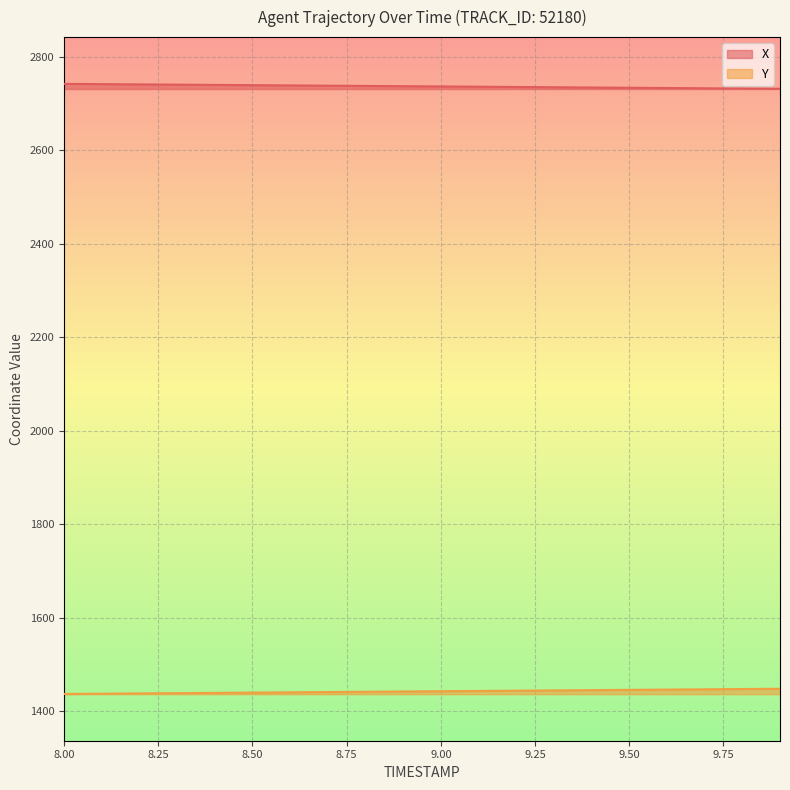

The value of Y at 8.9 is 318.6. True or false?

False